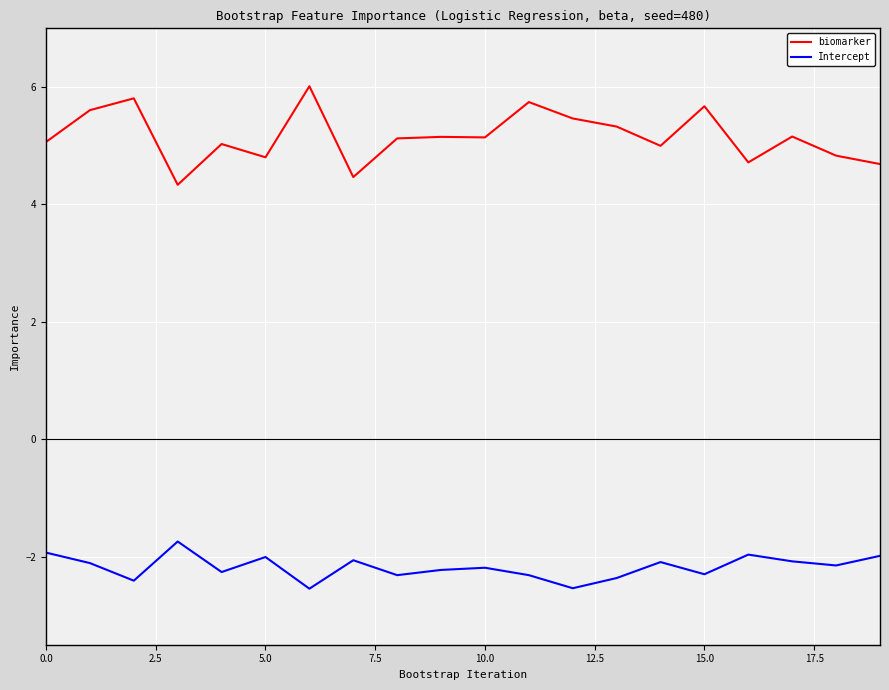

Which series has the widest spread of values?

biomarker